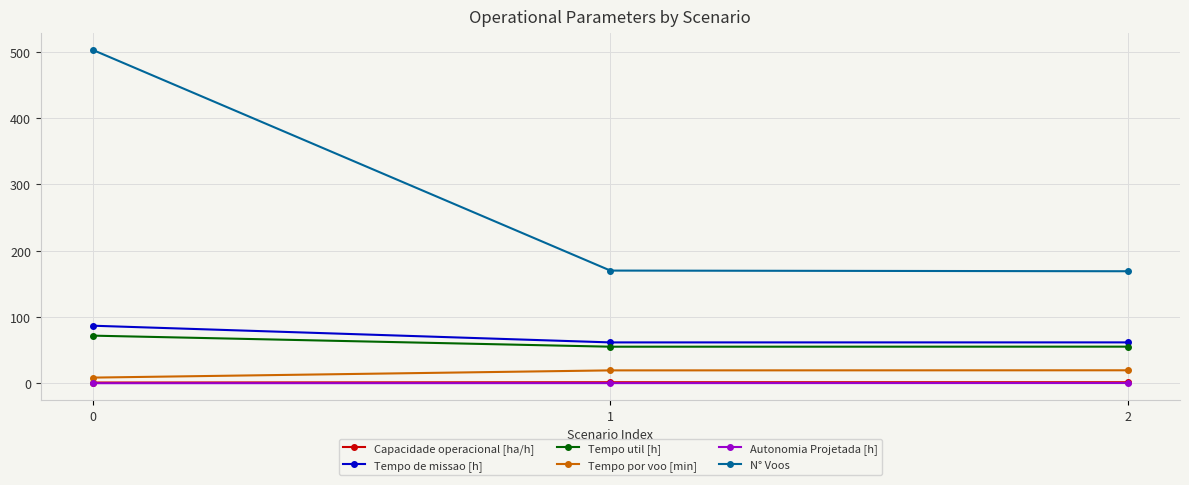

How many data points does each series have?

3